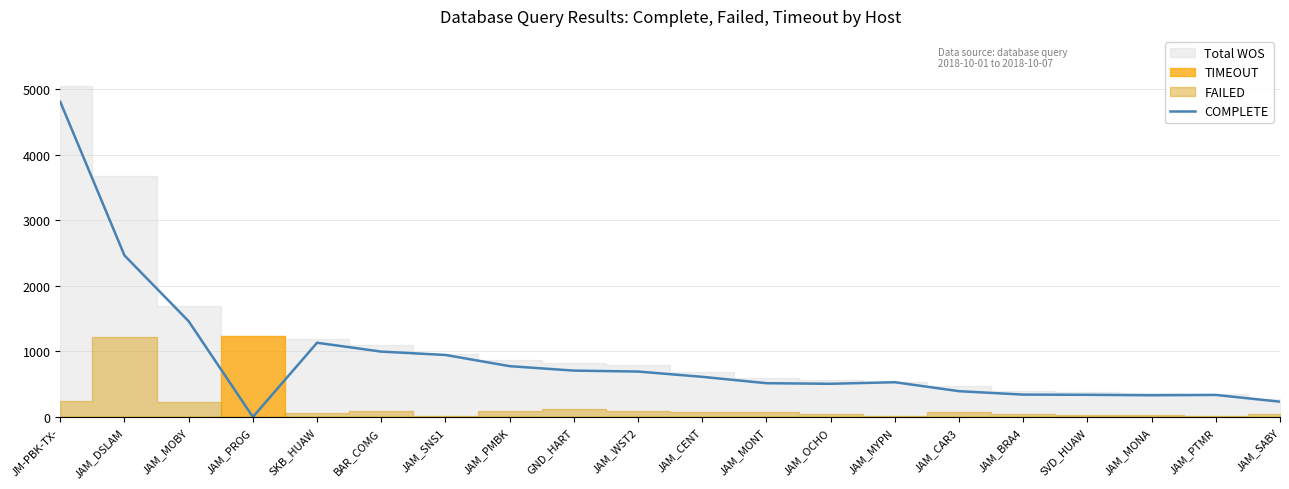

What is the value of the 10th point from the left?

693